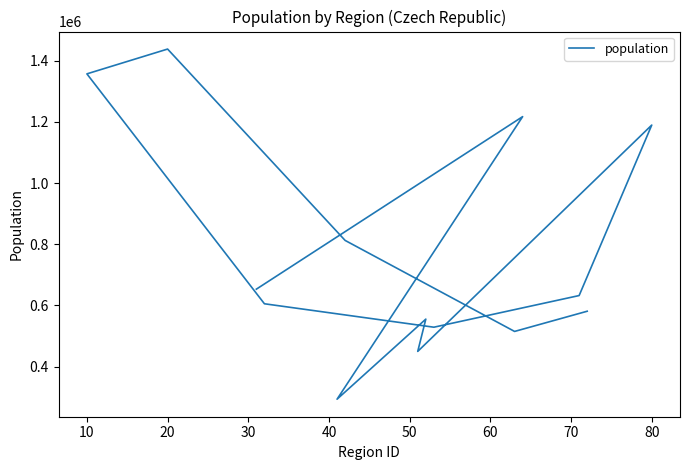

Reading left to right, what are all the values shown in this chart?

653035	1217395	293064	555060	449460	1189775	632132	528599	605248	1357236	1438364	812457	514771	580843